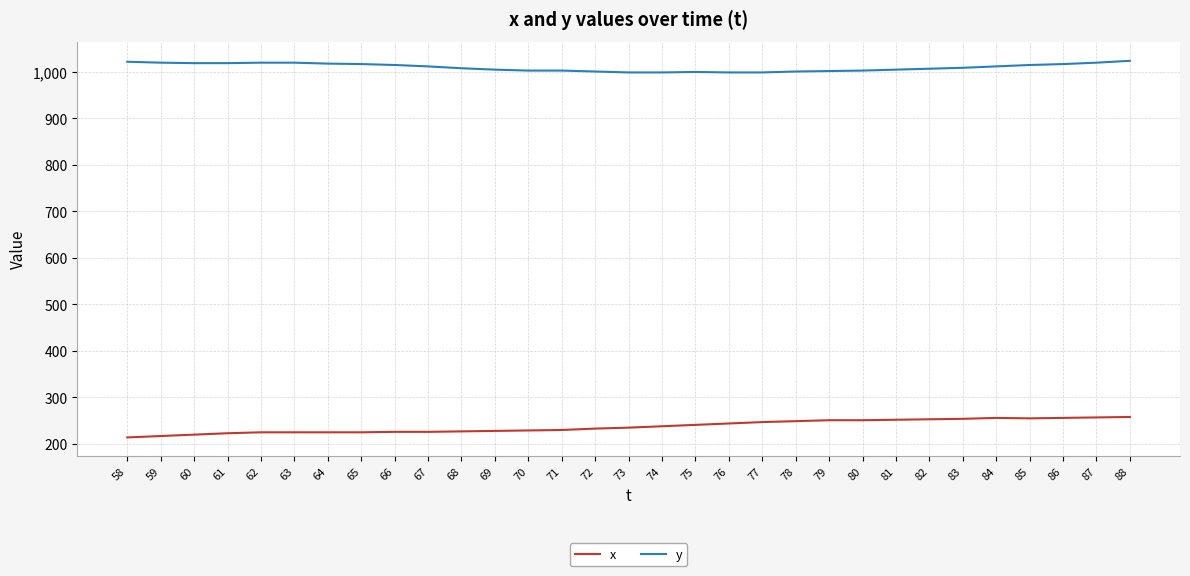

What is the spread (max minus min) of values at 60?

799